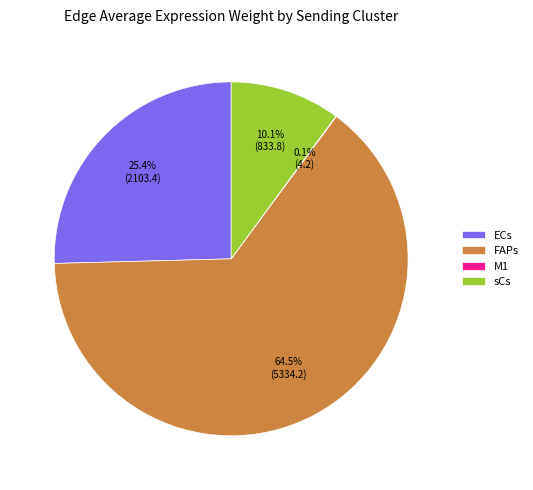

What is the largest slice in the pie chart?

FAPs